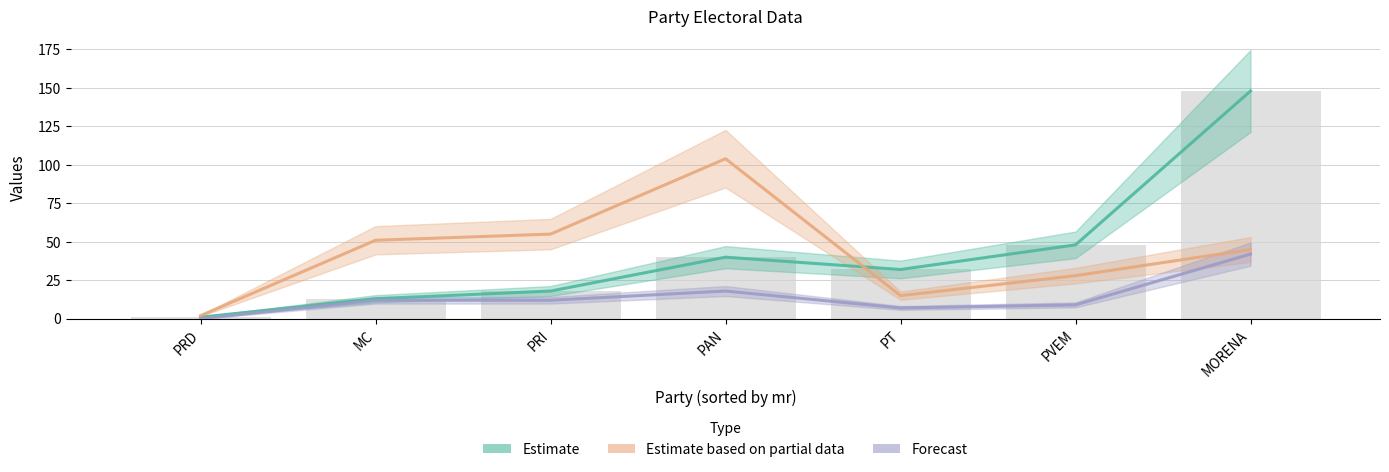

What position from the left is MC?

2